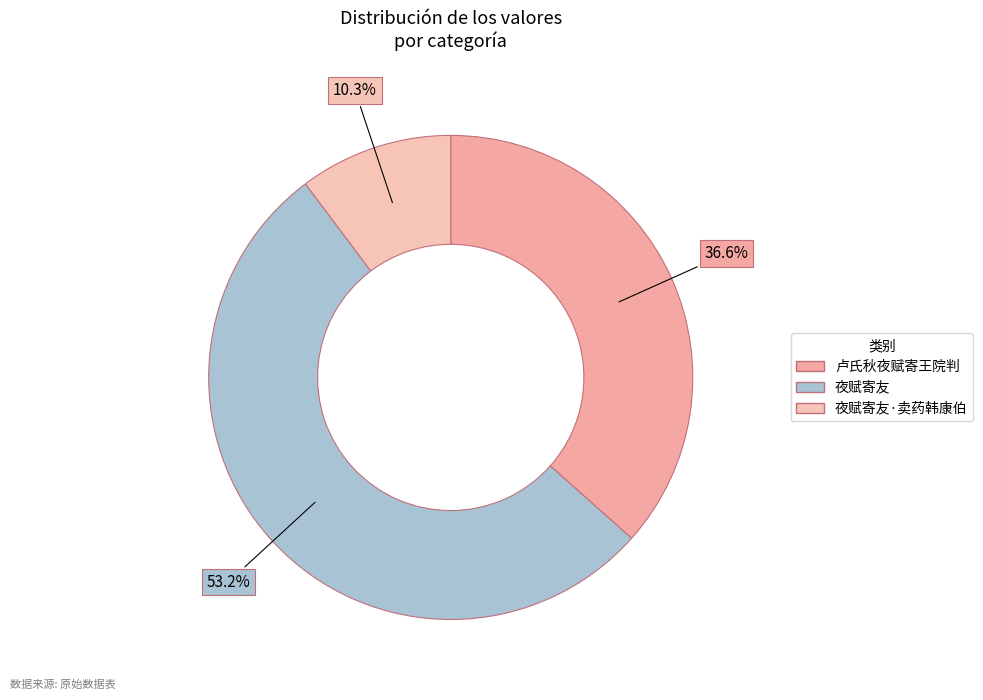

Count the number of slices in the pie.

3